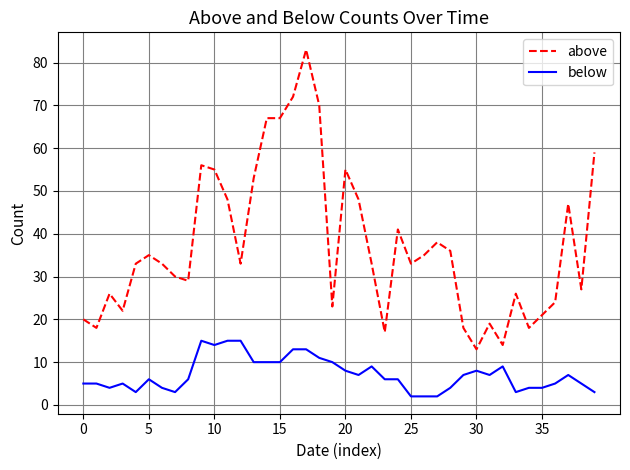

Reading left to right, list all the values displayed in this chart.

above: 20	18	26	22	33	35	33	30	29	56	55	48	33	53	67	67	72	83	70	23	55	48	33	17	41	33	35	38	36	18	13	19	14	26	18	21	24	47	27	59
below: 5	5	4	5	3	6	4	3	6	15	14	15	15	10	10	10	13	13	11	10	8	7	9	6	6	2	2	2	4	7	8	7	9	3	4	4	5	7	5	3